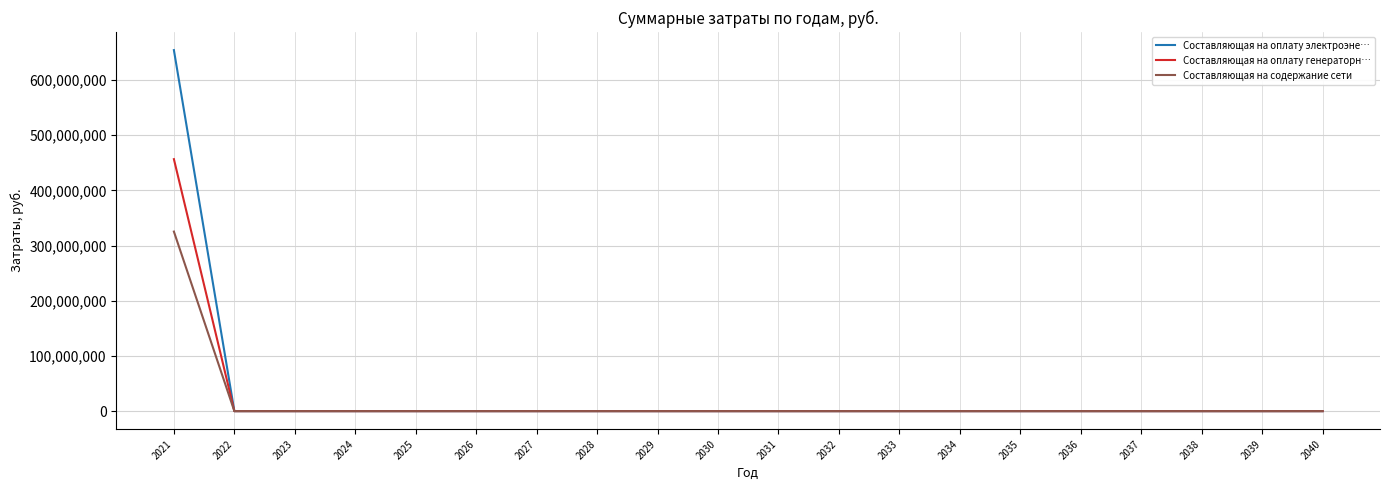

Which series has the widest spread of values?

Составляющая на оплату электроэне…